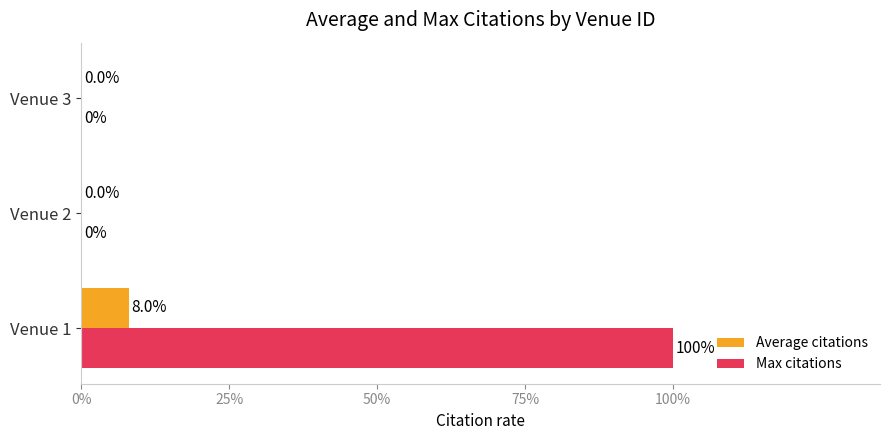

What are all the series names shown in the legend?

Average citations, Max citations